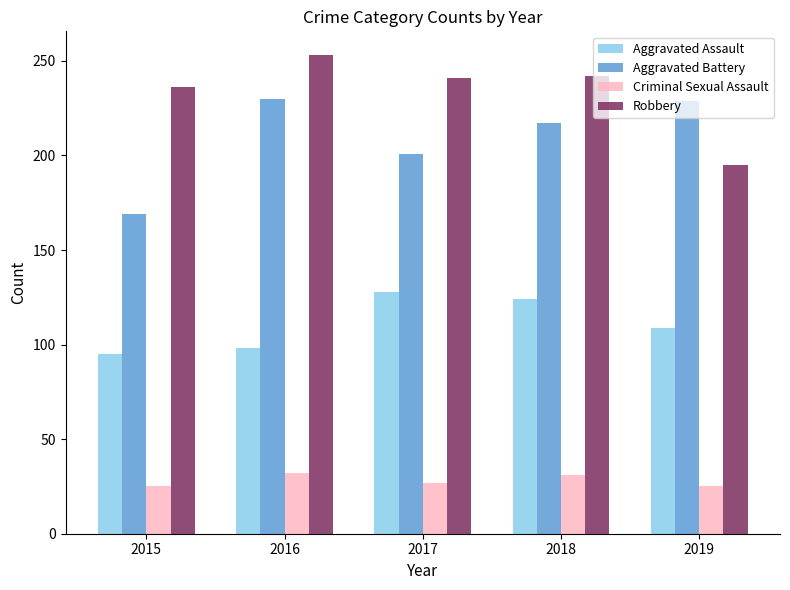

What is the smallest value displayed?

25